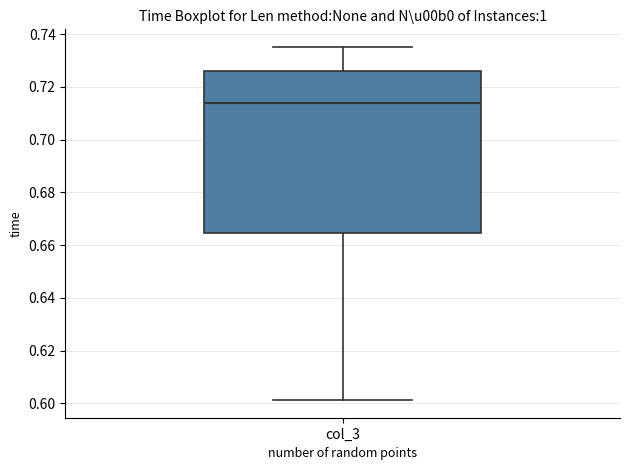

Transcribe this box plot: give where the median line is, the range the box spans, and where the two whiskers end, as read against the y-axis. The values are not printed on the chart, so give them approximately, as read against the axis.

median 0.714, box 0.664 to 0.726, whiskers 0.602 to 0.736